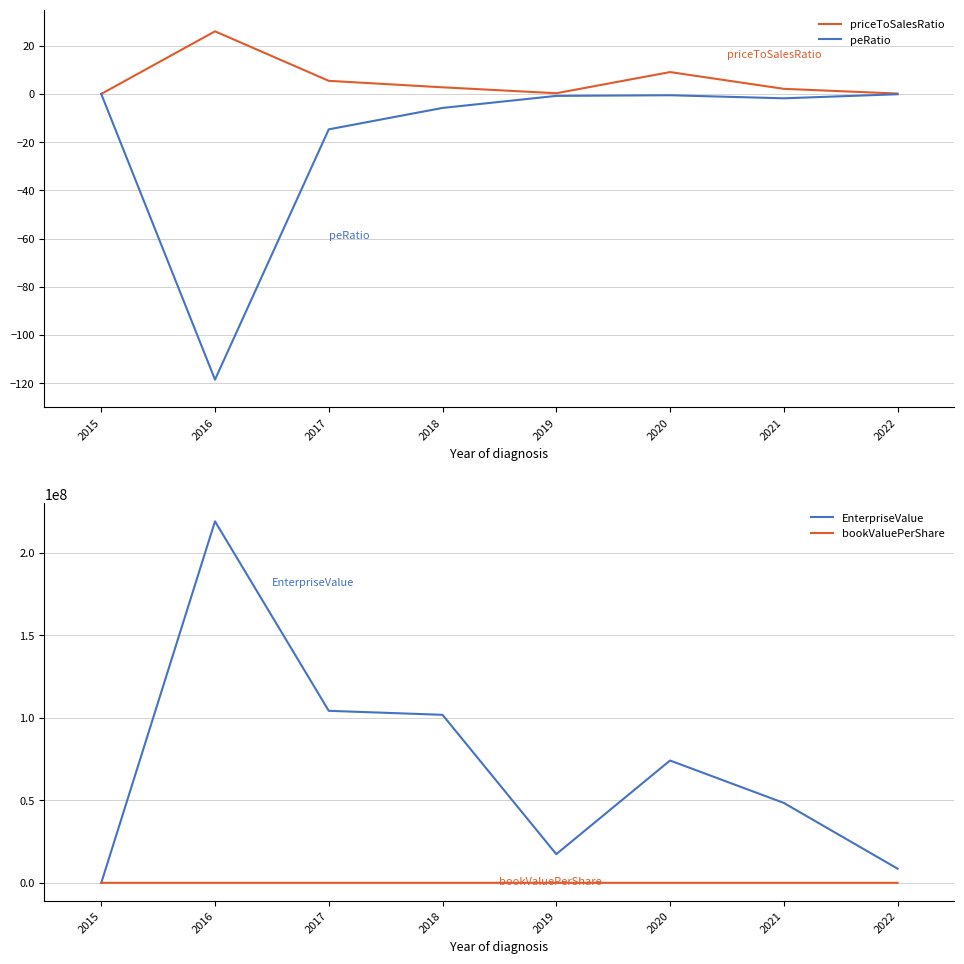

Does the chart have visible grid lines?

Yes